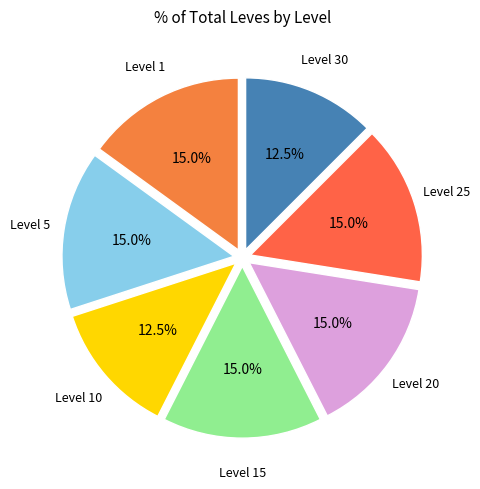

How many slices are in this pie chart?

7